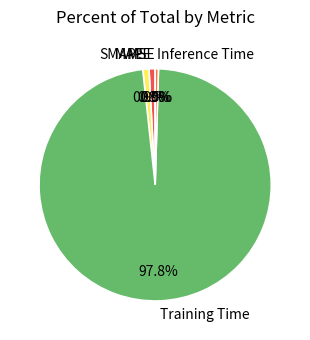

What is the total percentage of Inference Time and MAPE?

1.3%